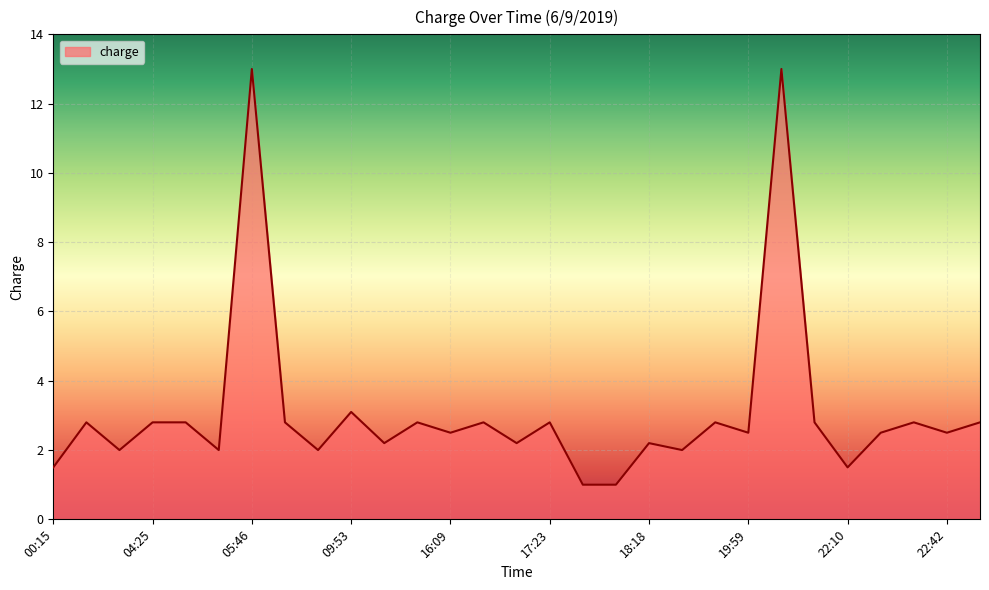

Does the chart display data point markers on the line(s)?

No